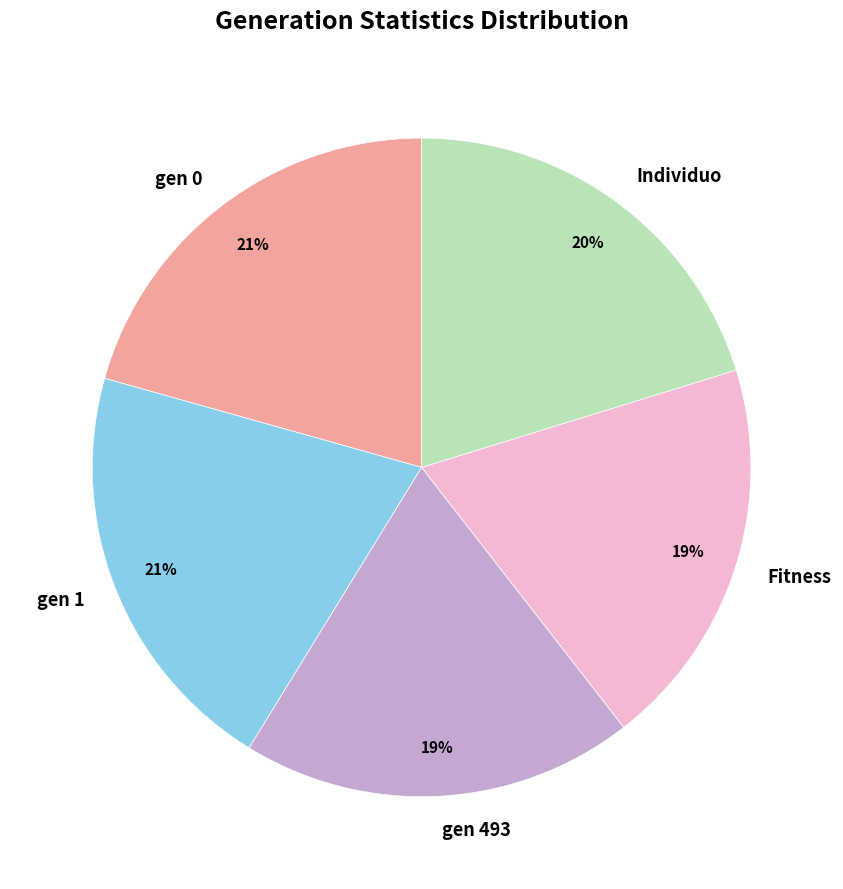

Combined, do gen 0 and gen 1 account for over 50%?

No